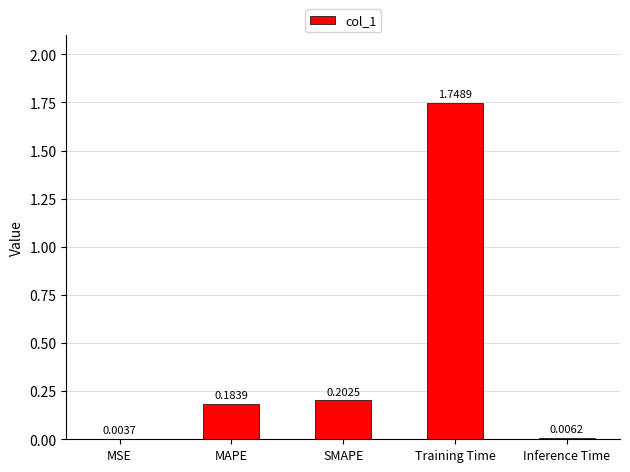

What is the sum of all values?

2.1